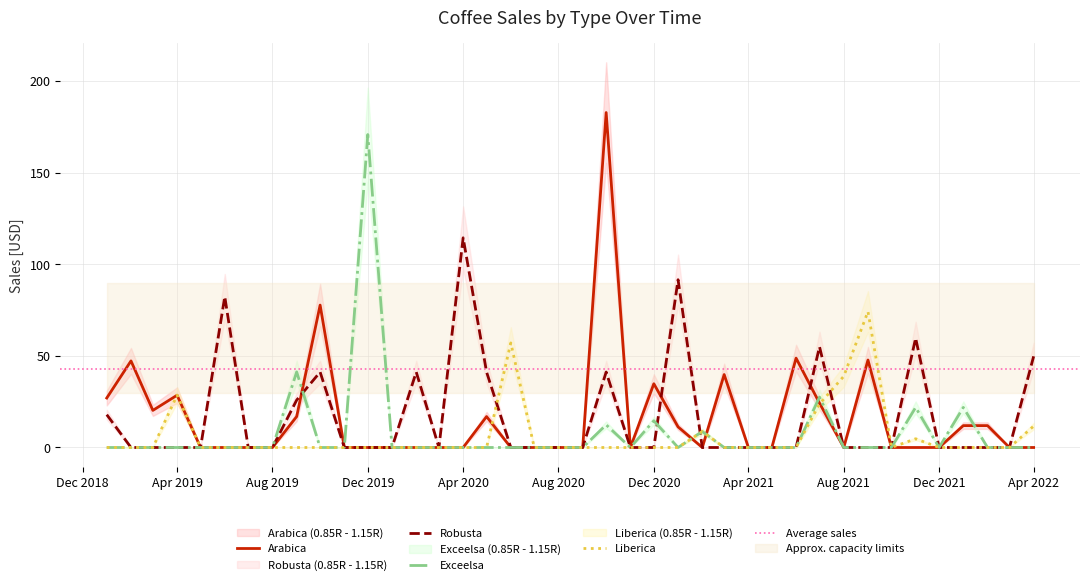

What is the maximum value for Liberica?

74.2